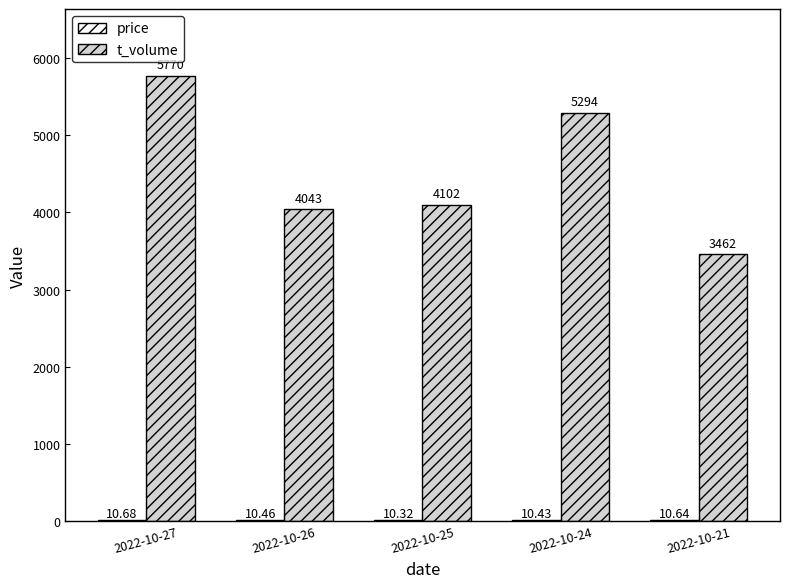

At which category is the sum across all series the highest?

2022-10-27